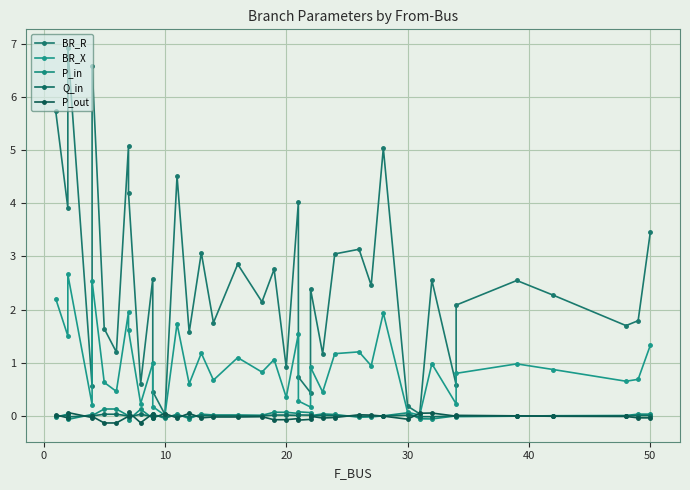

The P_out series shows 0.0 at 27. True or false?

False